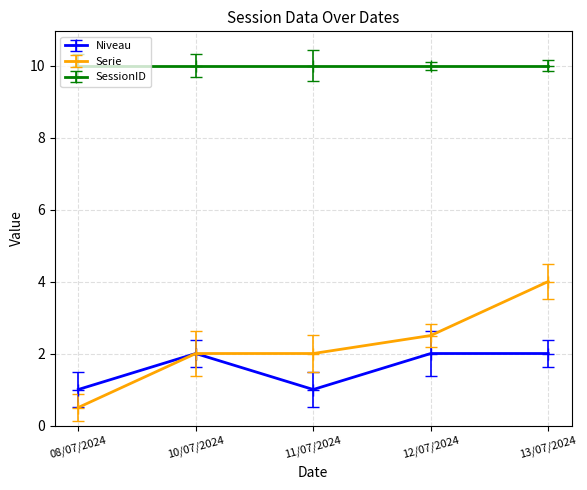

Rank the series at 13/07/2024 from lowest to highest value.

Niveau, Serie, SessionID